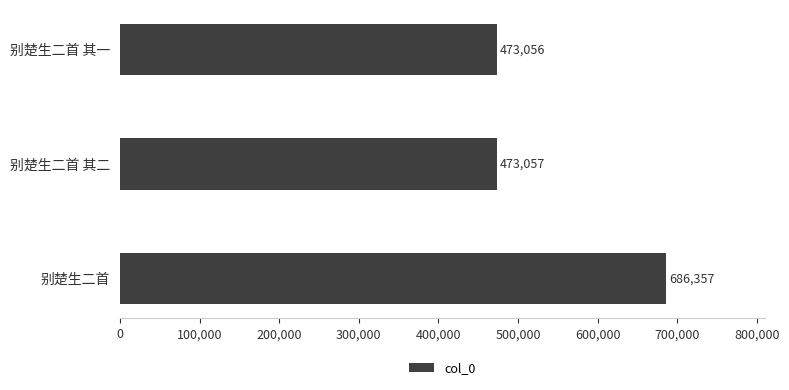

Which has a higher value, 别楚生二首 其一 or 别楚生二首?

别楚生二首